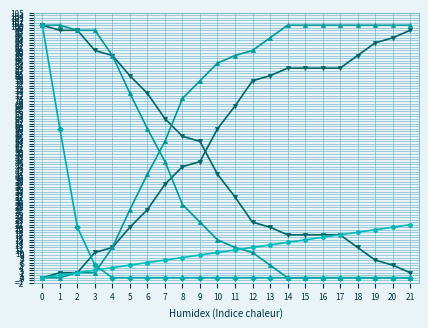

Is this an area chart (filled region under the line)?

No